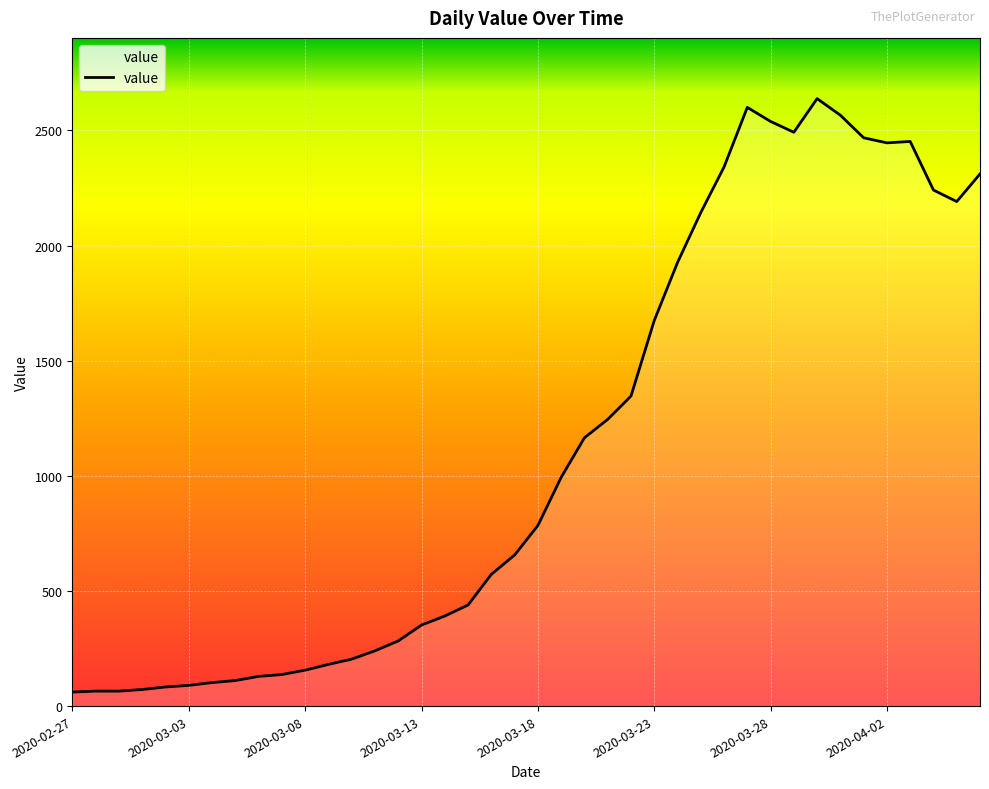

What is the minimum value shown in the chart?

61